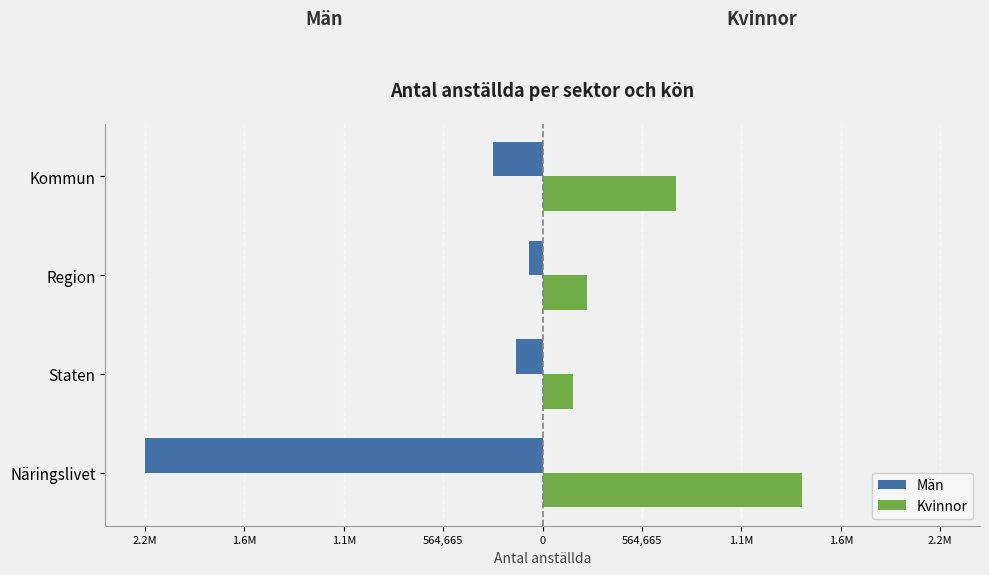

What is the difference between the maximum and minimum values in the Män series?

2181970